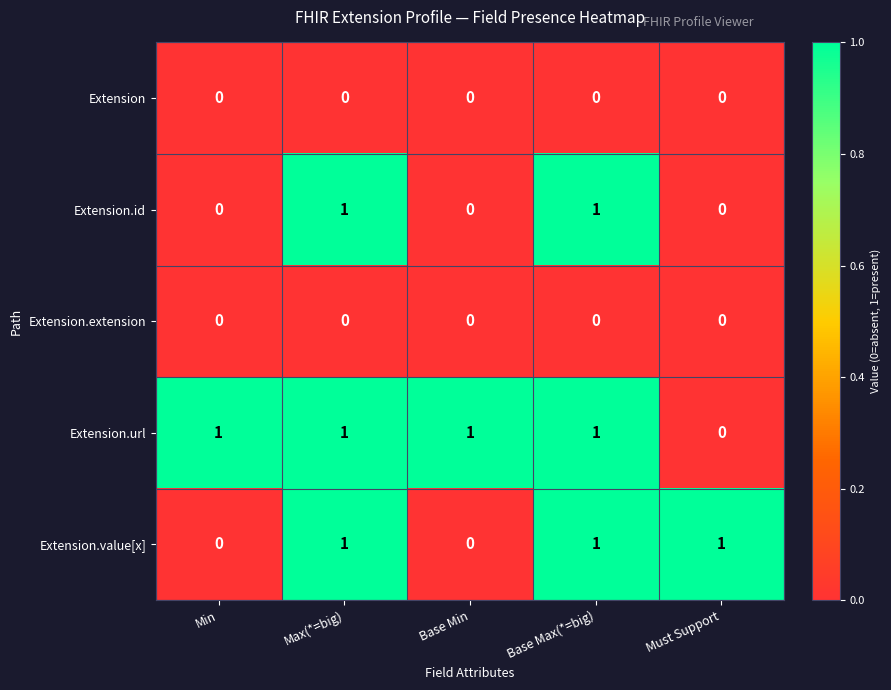

What is the difference between the highest and lowest values at Must Support?

1